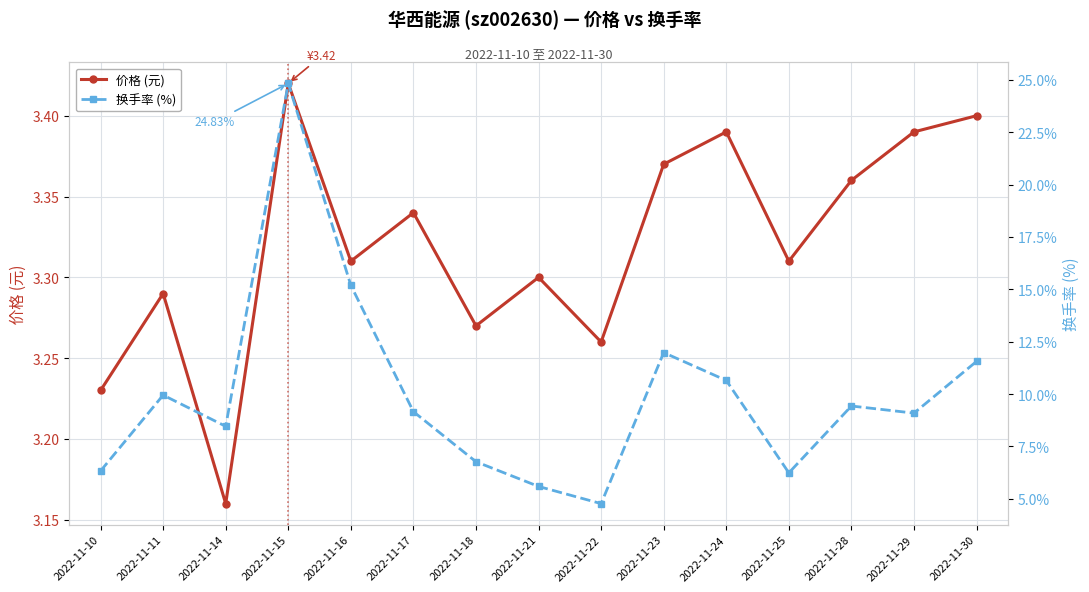

Rank the series by their average value, from highest to lowest.

换手率 (%), 价格 (元)